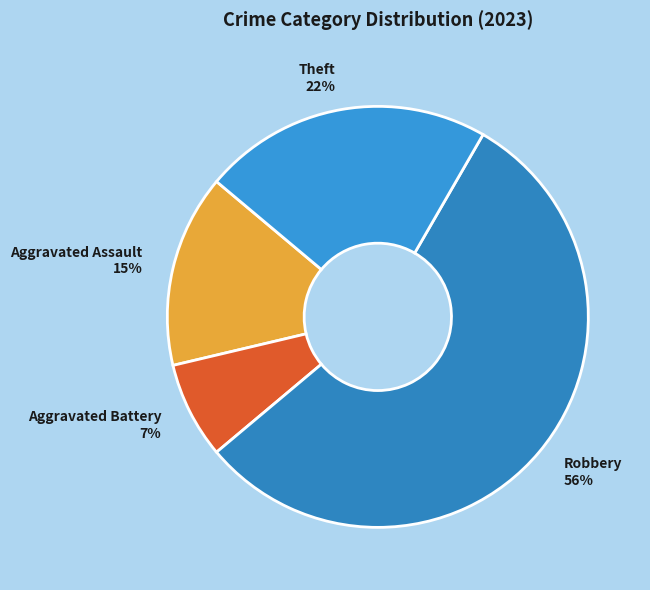

Between Aggravated Assault 15% and Robbery 56%, which is larger?

Robbery 56%